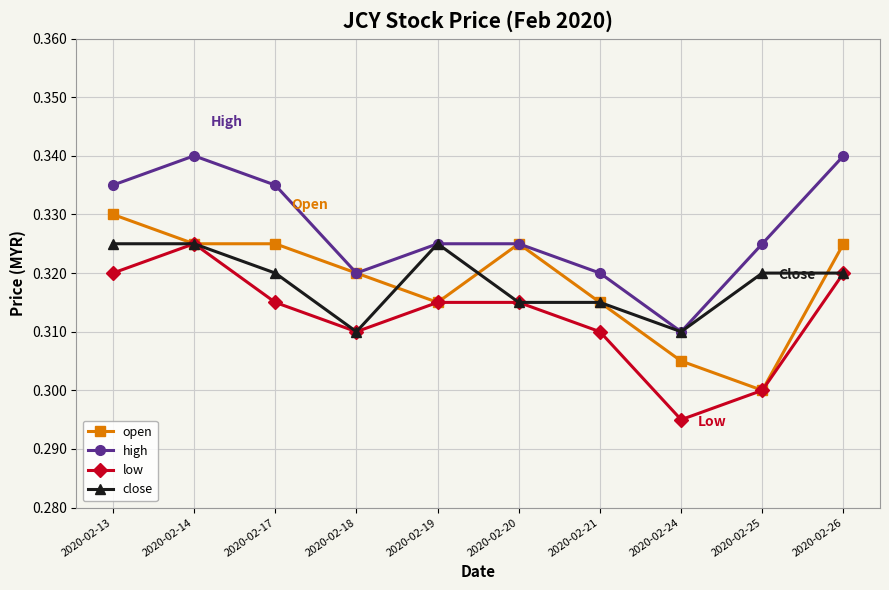

At how many categories does at least one series exceed 0?

10